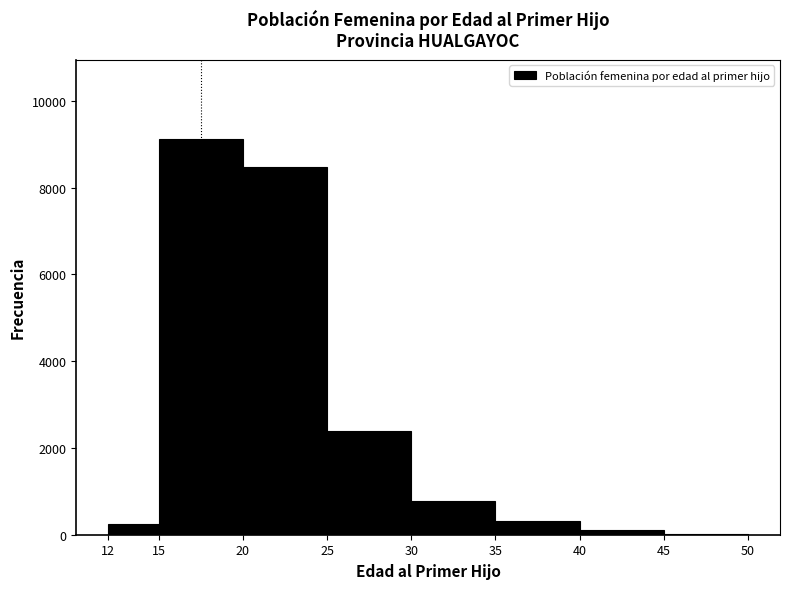

Over which range of the x-axis is the bar tallest?

15 to 20